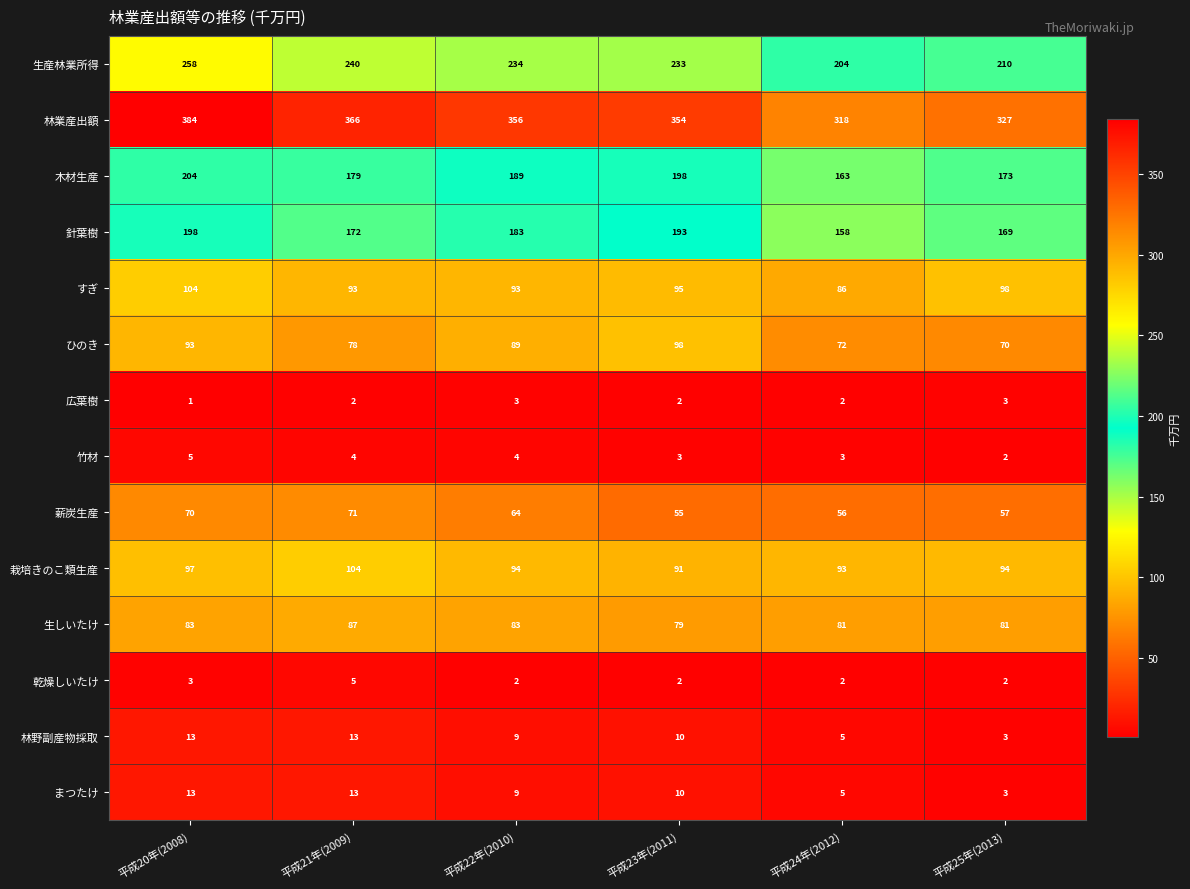

Which series has the largest total across all categories?

林業産出額